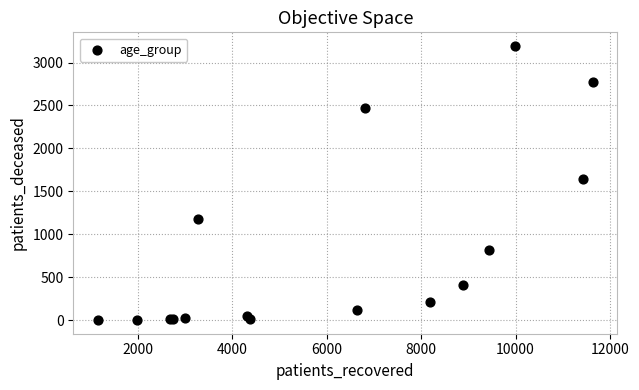

What Y value in the scatter plot is closest to 1597?

1641